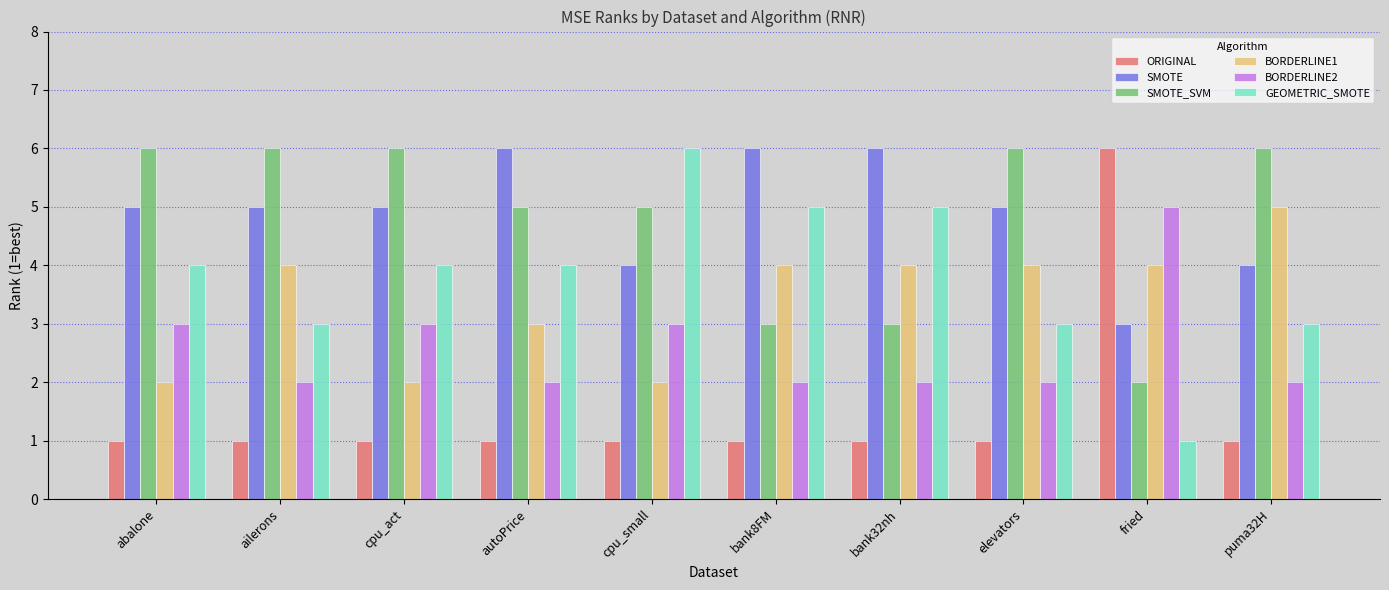

What are all the series names shown in the legend?

ORIGINAL, SMOTE, SMOTE_SVM, BORDERLINE1, BORDERLINE2, GEOMETRIC_SMOTE